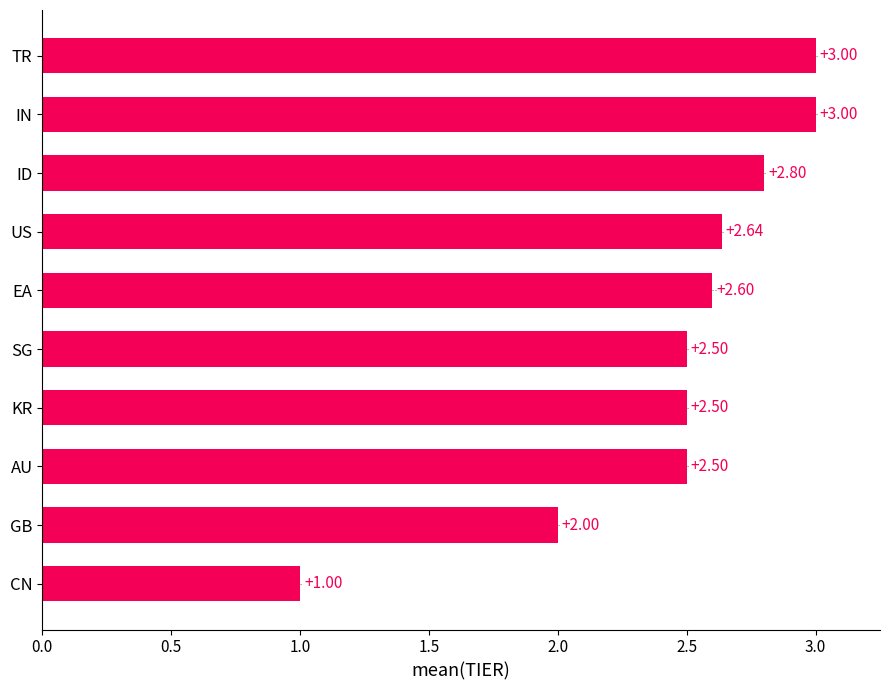

What is the greatest value displayed?

3.0